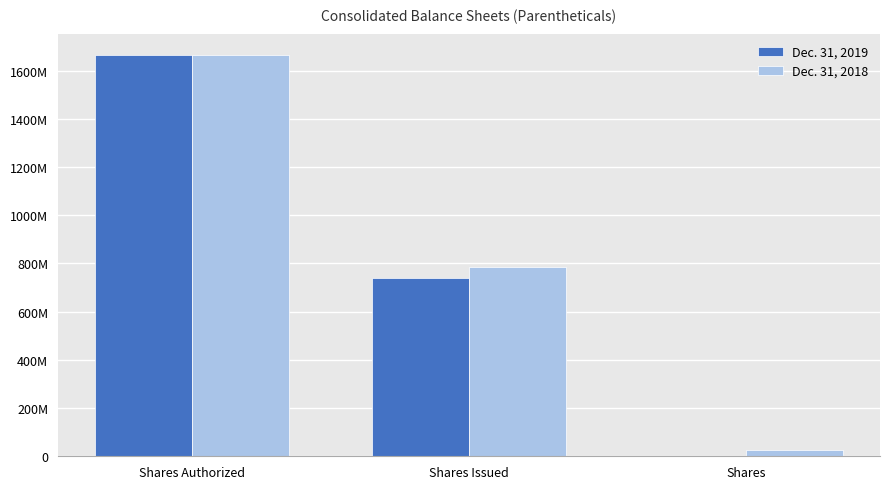

Between Shares Issued and Shares Authorized, which is larger?

Shares Authorized